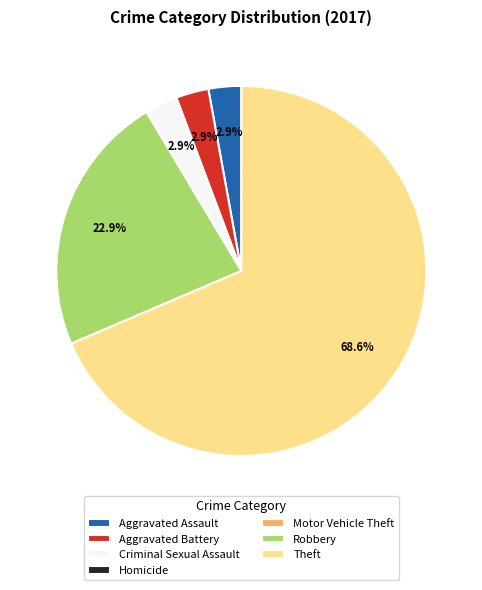

Which category accounts for the majority?

Theft